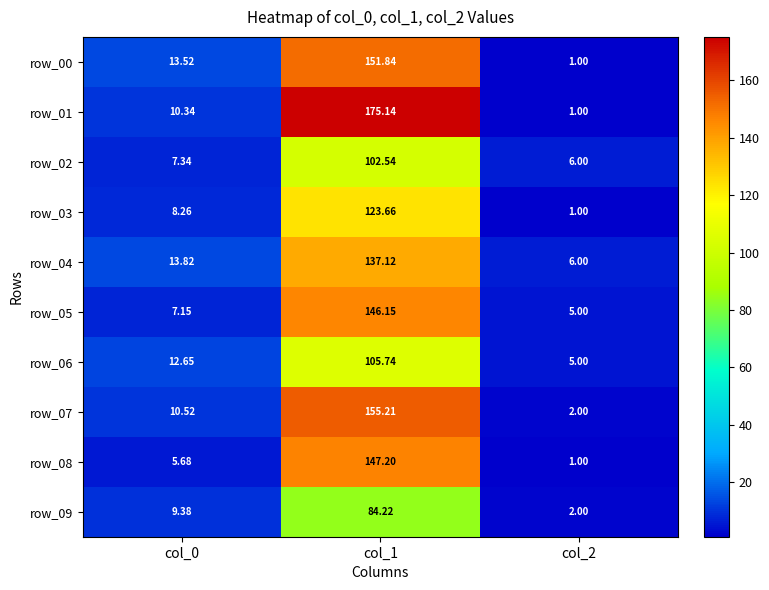

Is the value of row_01 at col_1 greater than the value of row_06 at col_1?

Yes